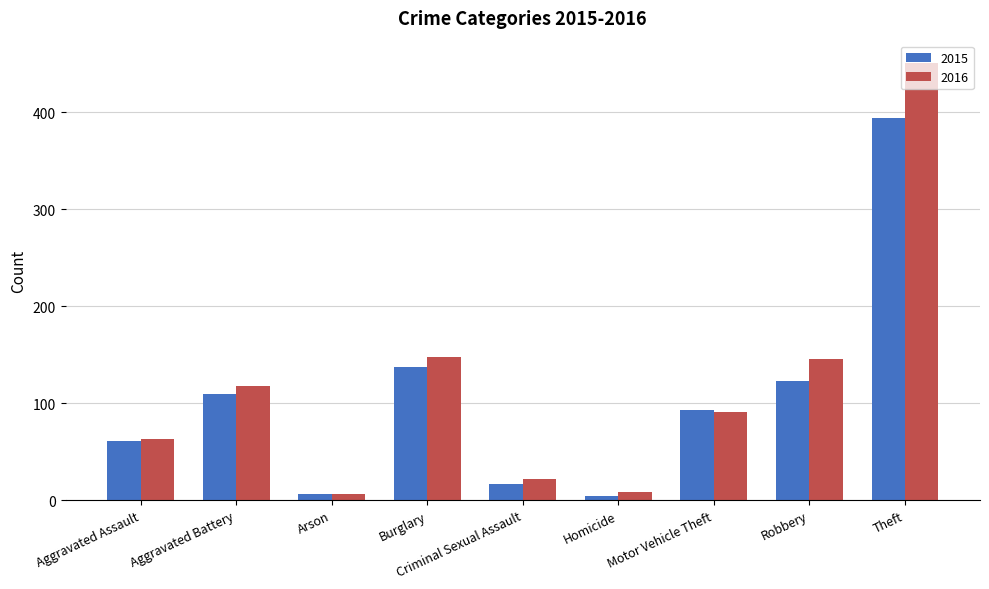

What is the difference between the 2016 values at Burglary and Aggravated Battery?

30